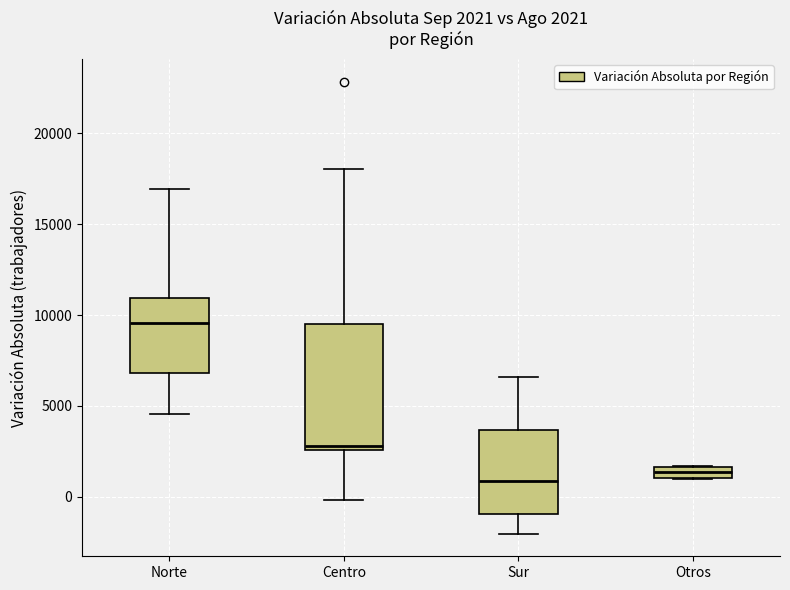

Which box is the tallest, from its lower edge to its upper edge?

Centro